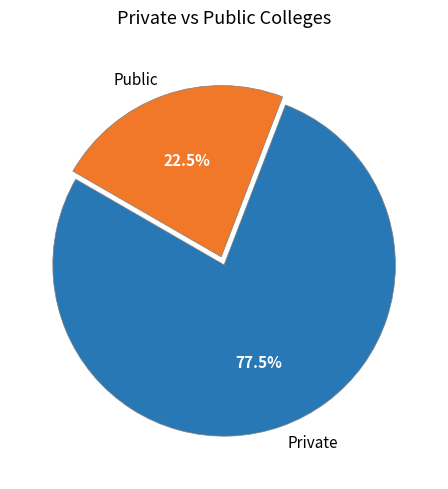

What is the largest slice in the pie chart?

Private